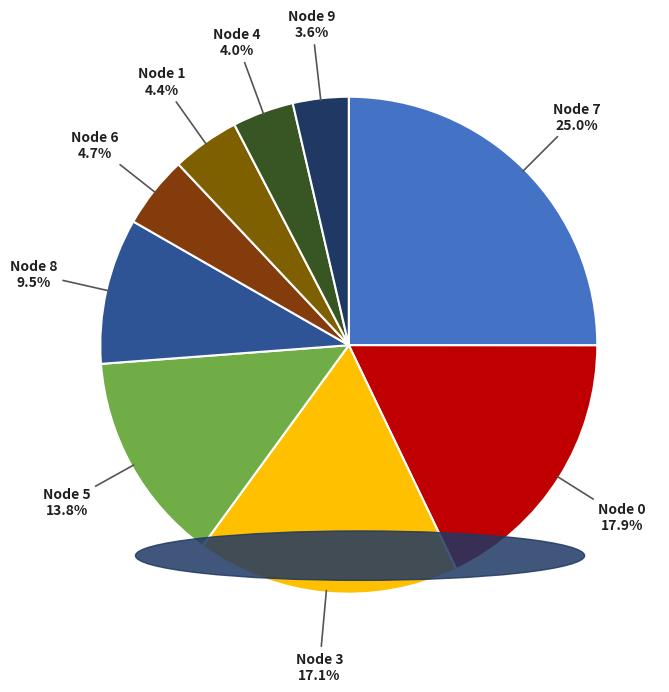

What percentage do Node 9 and Node 8 together represent?

13.1%